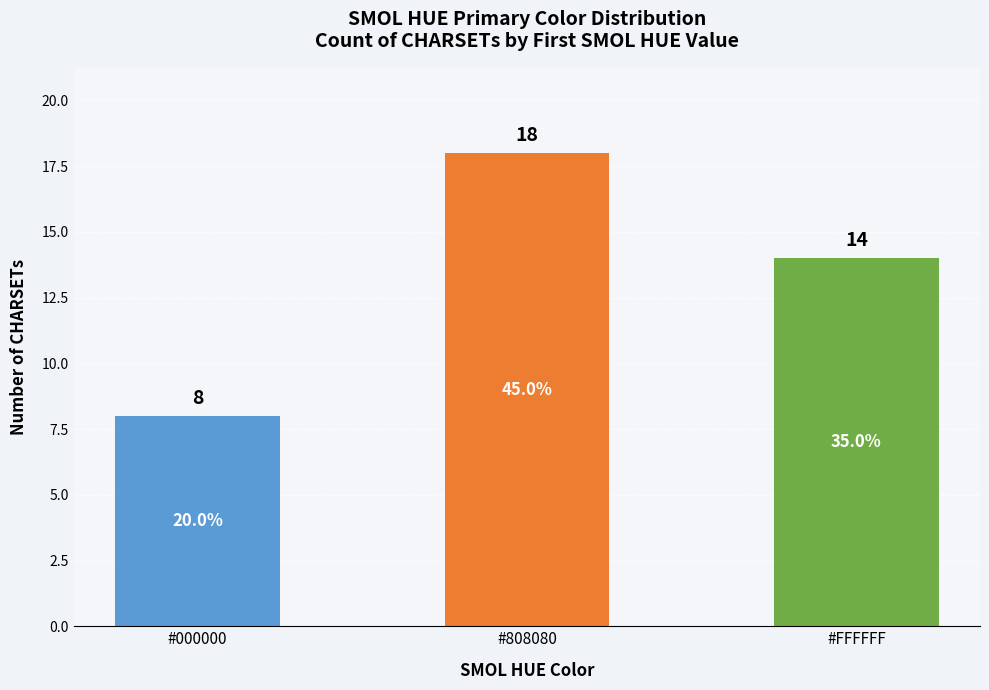

What is the maximum value shown in the chart?

18